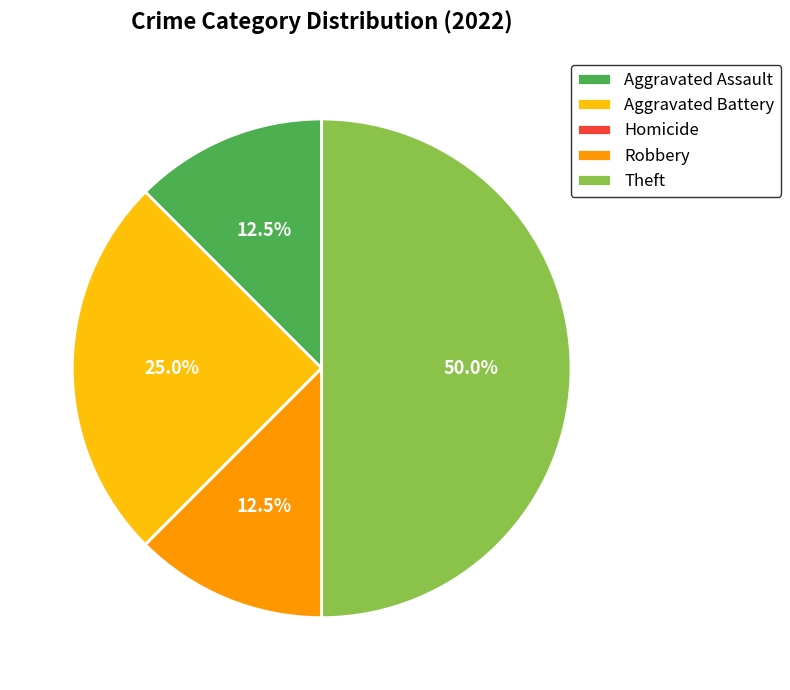

What is the ratio of the value at Aggravated Assault to the value at Aggravated Battery?

0.5